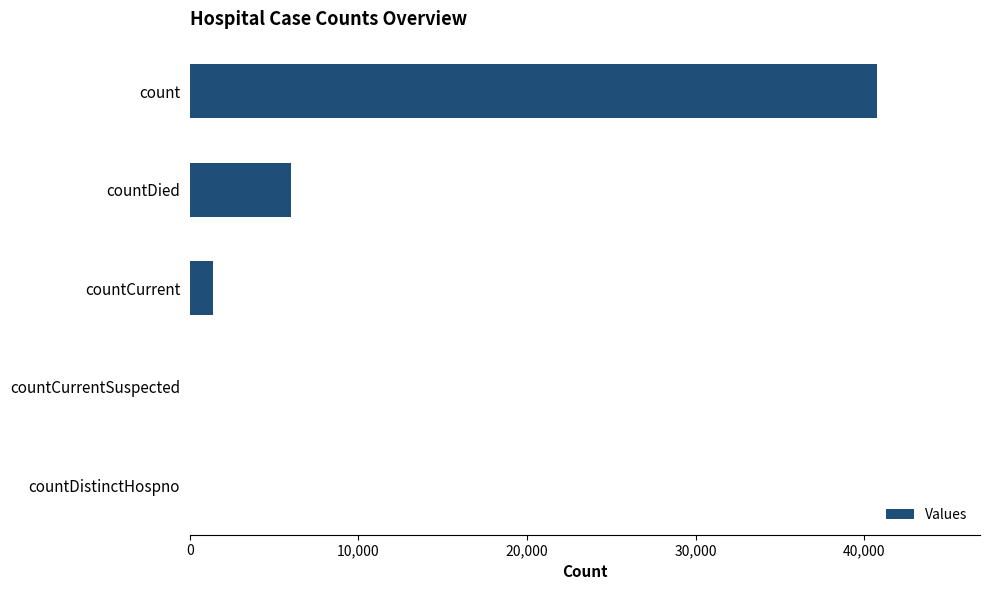

What is the greatest value displayed?

40746